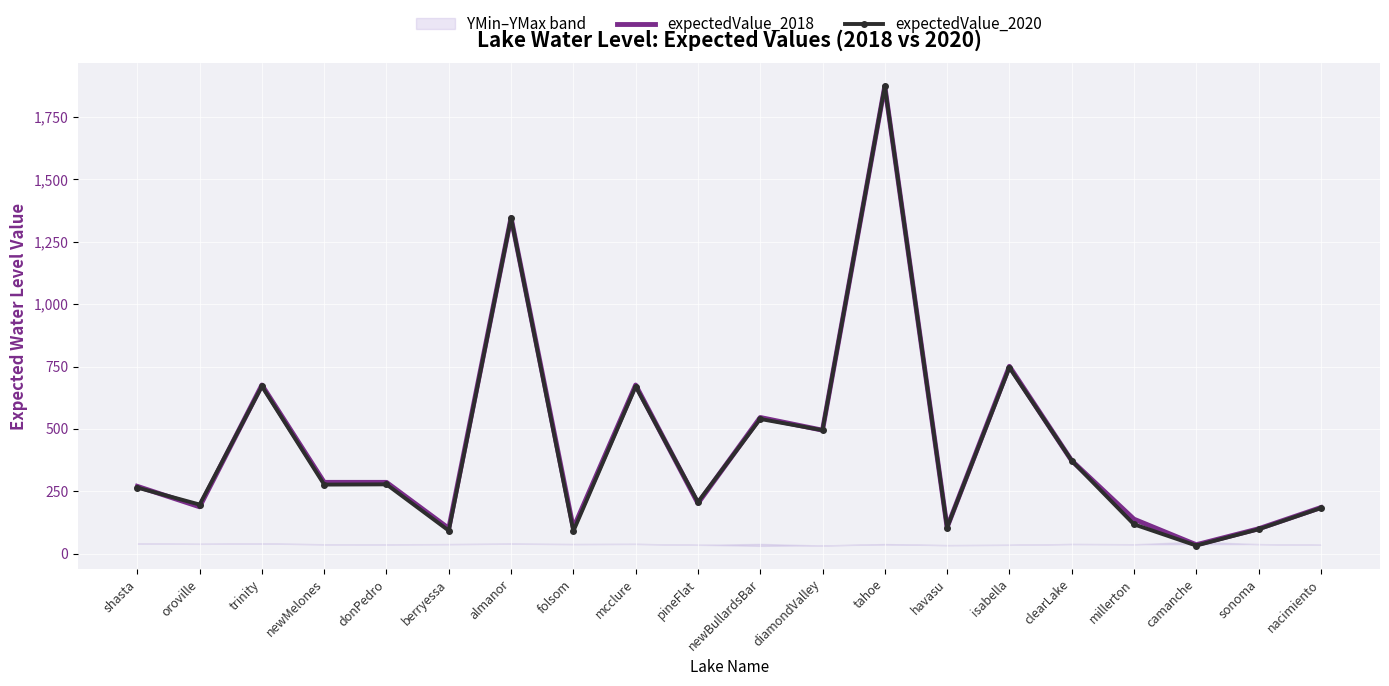

What is the difference between the maximum and minimum values in the expectedValue_2020 series?

1841.2